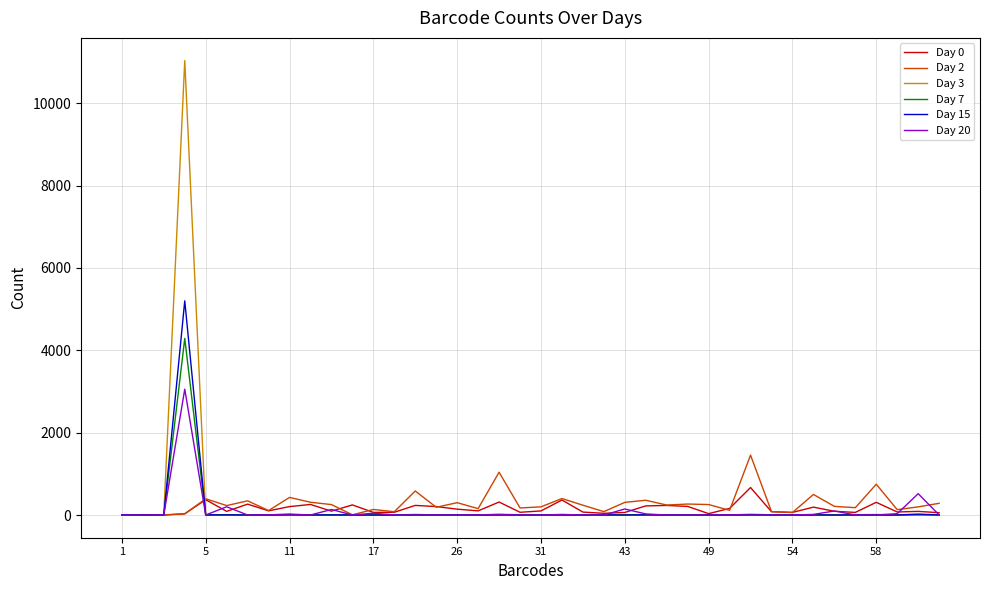

List the series in order of their peak value, highest first.

Day 3, Day 15, Day 7, Day 20, Day 2, Day 0